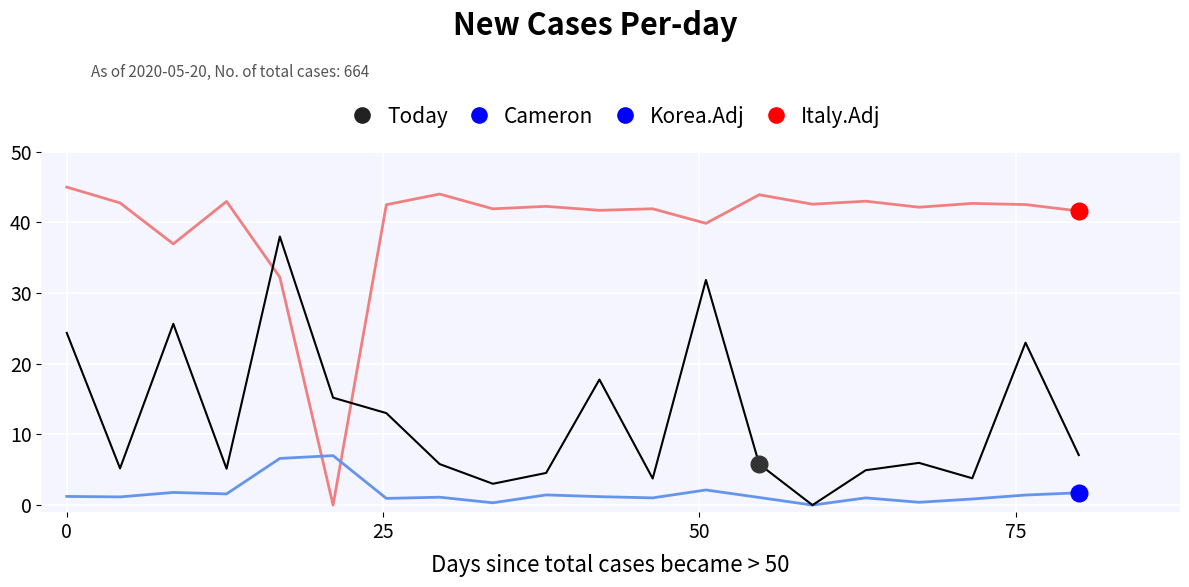

How many lines are shown in the chart?

4